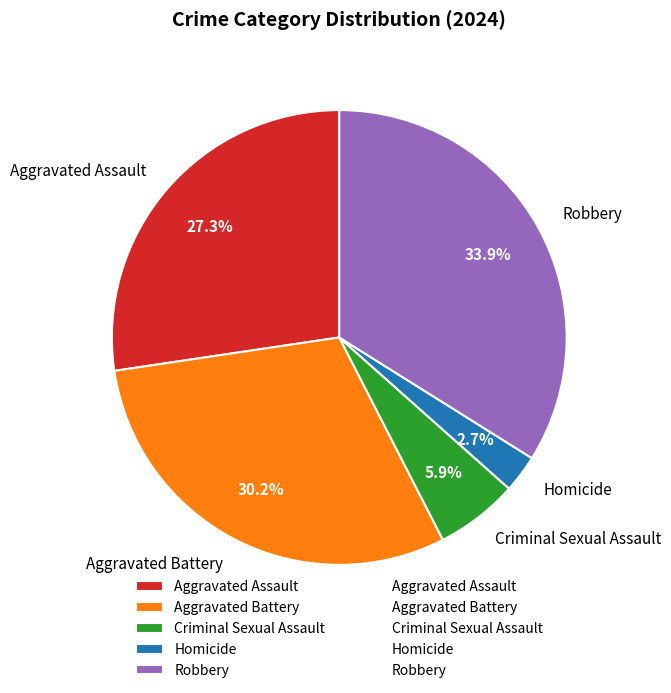

Rank the categories by value from highest to lowest.

Robbery, Aggravated Battery, Aggravated Assault, Criminal Sexual Assault, Homicide